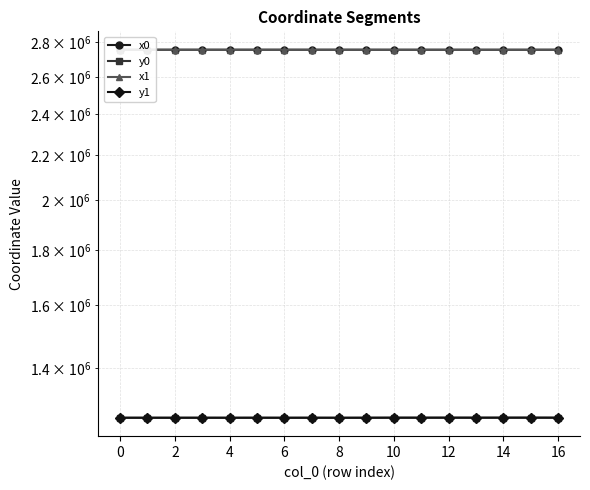

At which category is the sum across all series the highest?

15